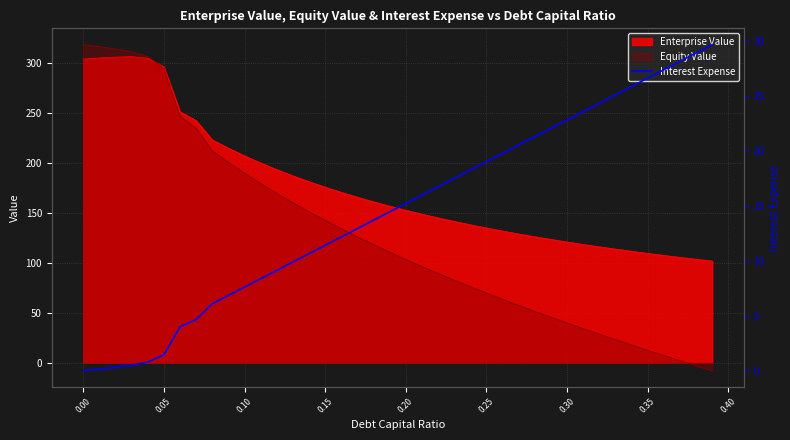

True or false: there are more than 2 points higher than both neighbors.

False